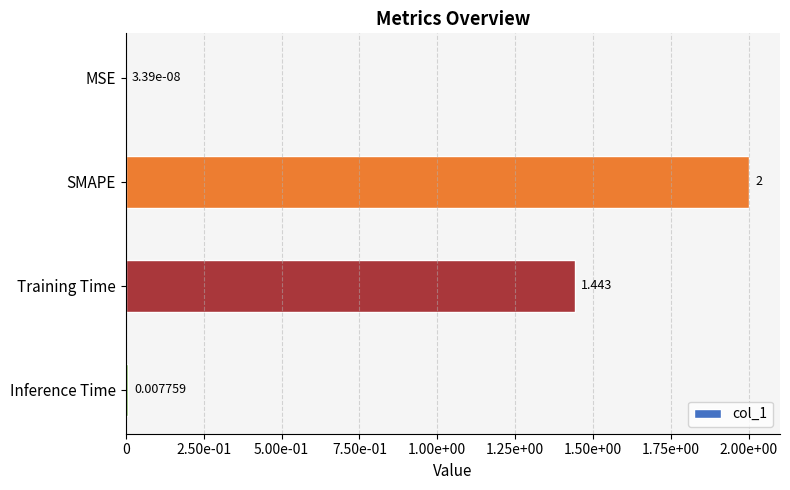

How many bars are there in total?

4